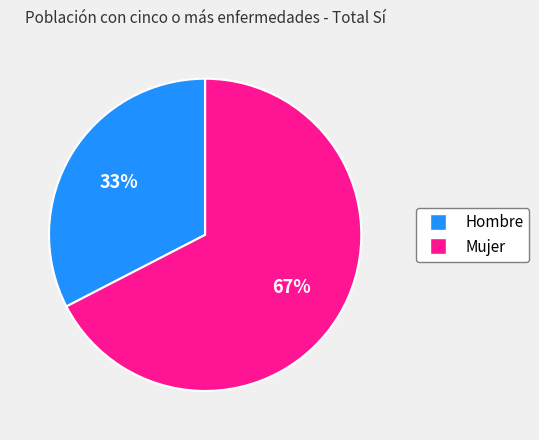

To the nearest percent, what percentage of the pie is Mujer?

67%